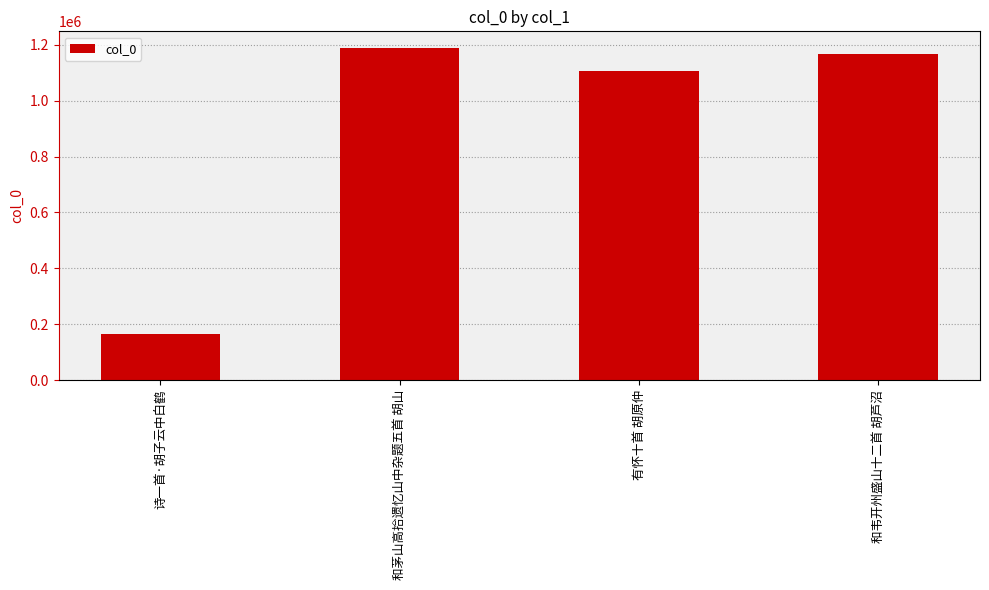

What is the label of the 3rd bar from the left?

有怀十首 胡原仲